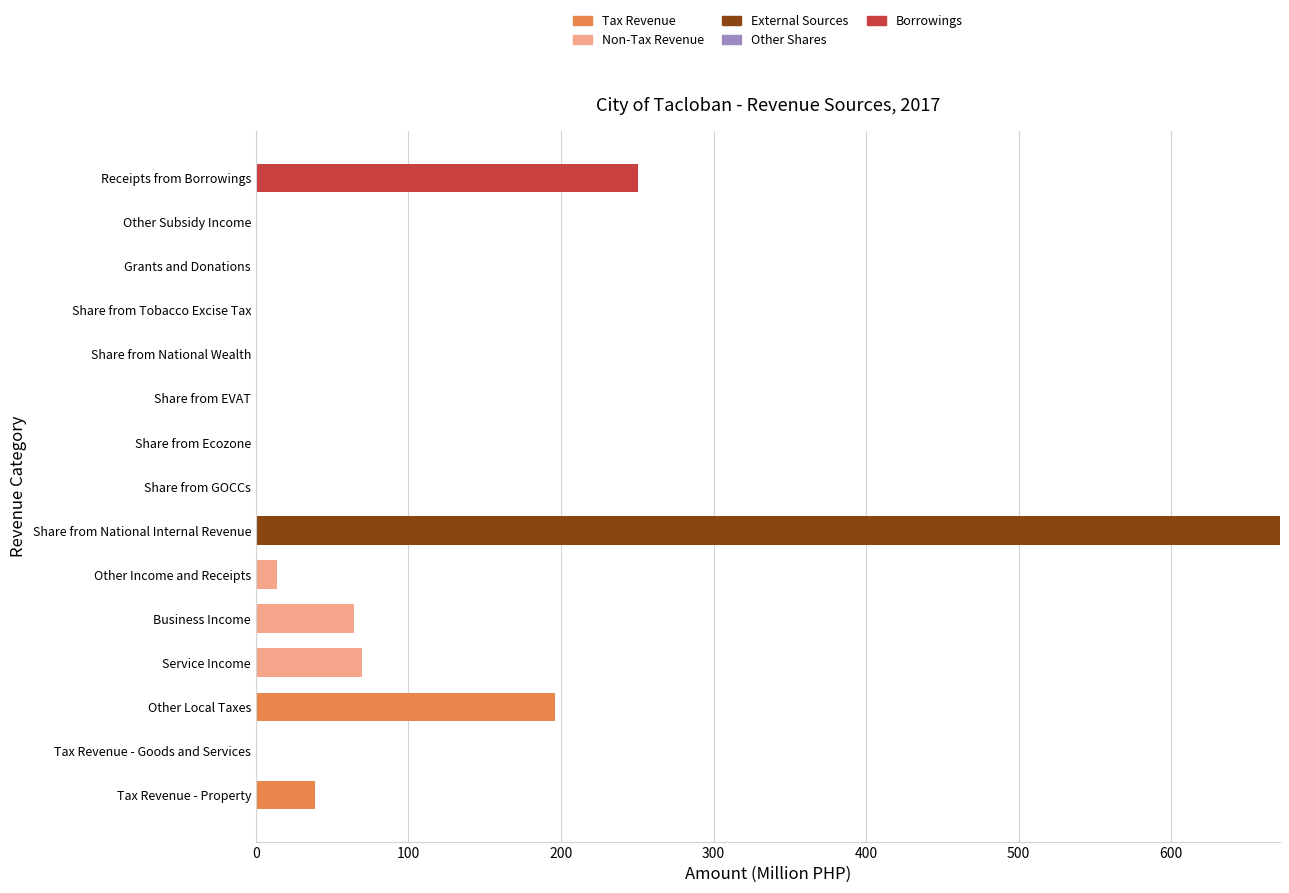

What is the sum of all Tax Revenue values?

235.1